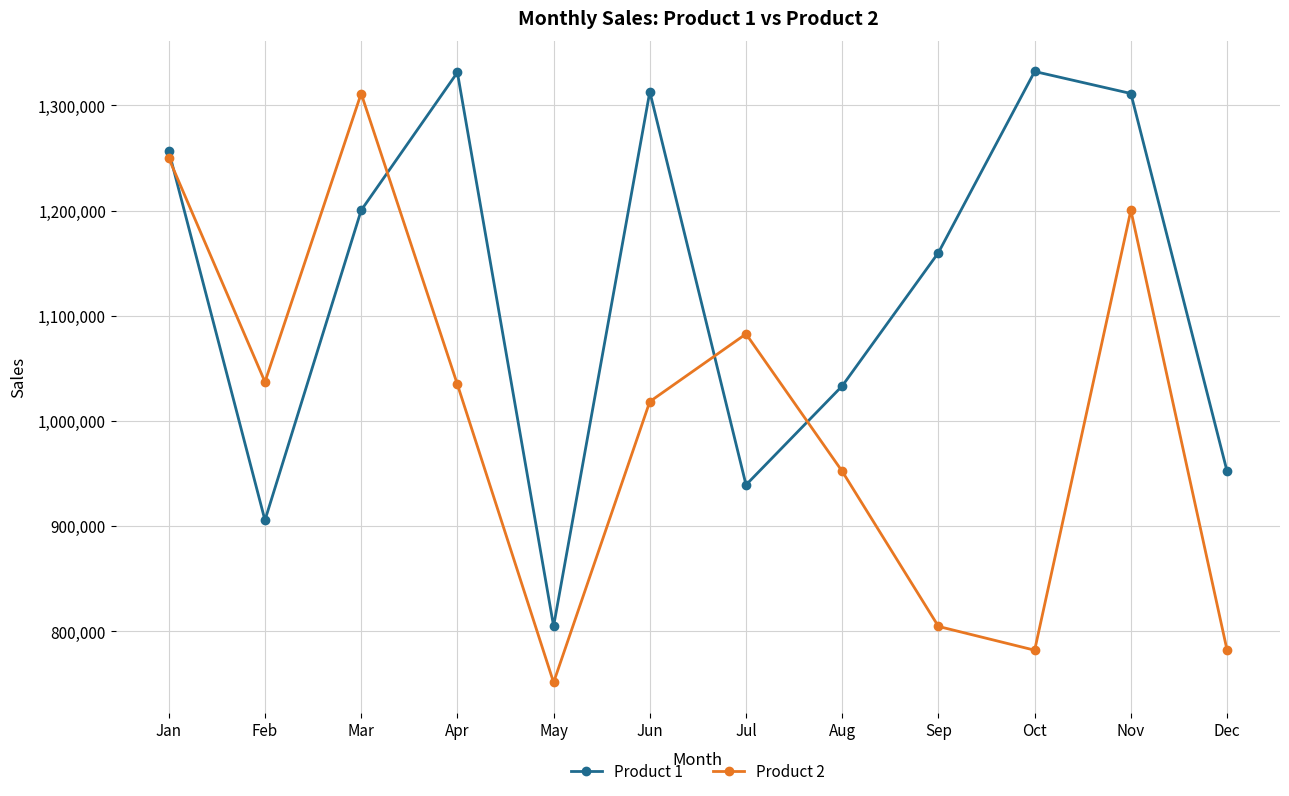

How many interior local valleys does the Product 2 series have?

3